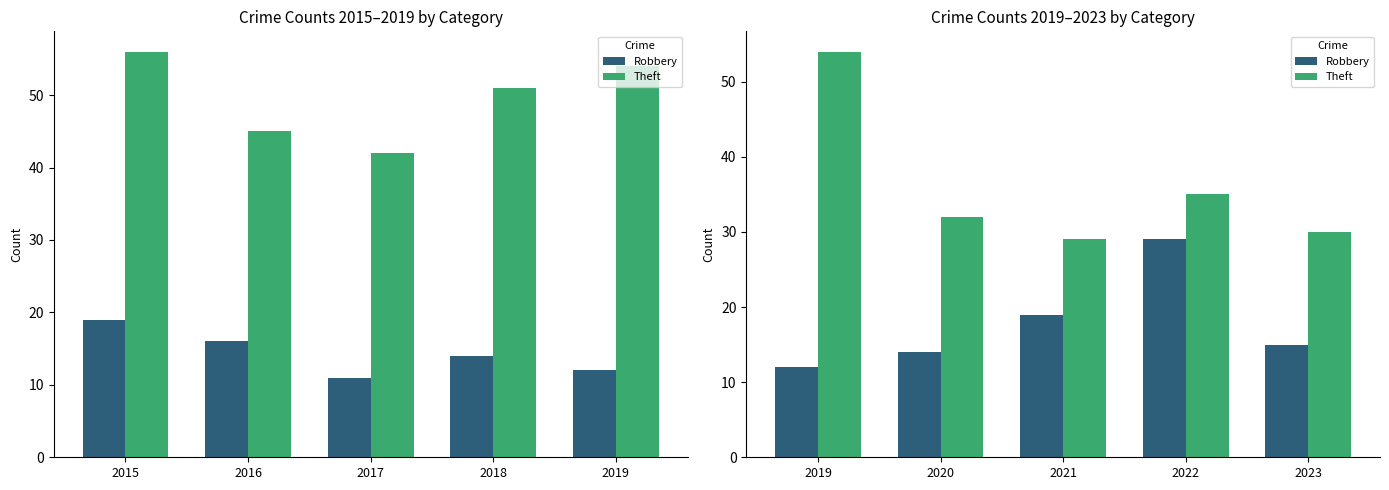

At how many categories does at least one series exceed 44?

1